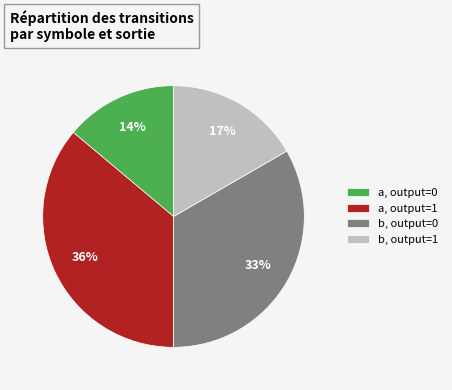

Do a, output=1 and b, output=0 together represent more than half of the pie?

Yes